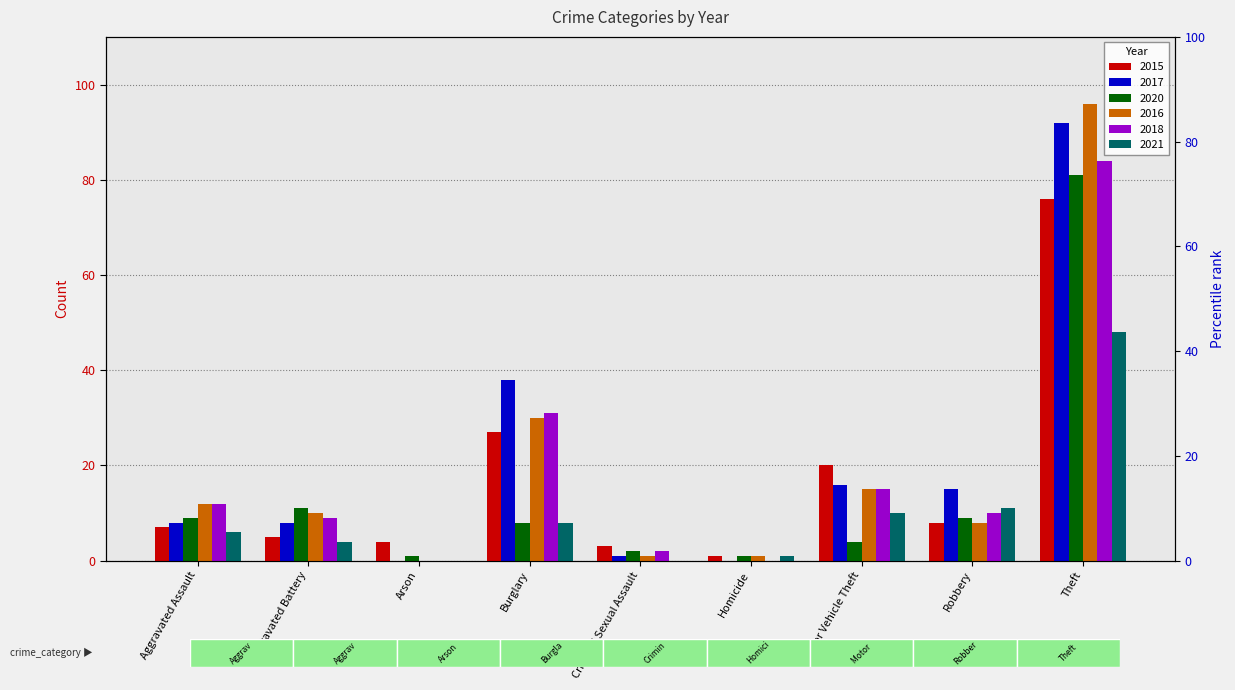

Reading left to right, what are all the values shown in this chart?

2015: Aggravated Assault=7	Aggravated Battery=5	Arson=4	Burglary=27	Criminal Sexual Assault=3	Homicide=1	Motor Vehicle Theft=20	Robbery=8	Theft=76
2017: Aggravated Assault=8	Aggravated Battery=8	Arson=0	Burglary=38	Criminal Sexual Assault=1	Homicide=0	Motor Vehicle Theft=16	Robbery=15	Theft=92
2020: Aggravated Assault=9	Aggravated Battery=11	Arson=1	Burglary=8	Criminal Sexual Assault=2	Homicide=1	Motor Vehicle Theft=4	Robbery=9	Theft=81
2016: Aggravated Assault=12	Aggravated Battery=10	Arson=0	Burglary=30	Criminal Sexual Assault=1	Homicide=1	Motor Vehicle Theft=15	Robbery=8	Theft=96
2018: Aggravated Assault=12	Aggravated Battery=9	Arson=0	Burglary=31	Criminal Sexual Assault=2	Homicide=0	Motor Vehicle Theft=15	Robbery=10	Theft=84
2021: Aggravated Assault=6	Aggravated Battery=4	Arson=0	Burglary=8	Criminal Sexual Assault=0	Homicide=1	Motor Vehicle Theft=10	Robbery=11	Theft=48